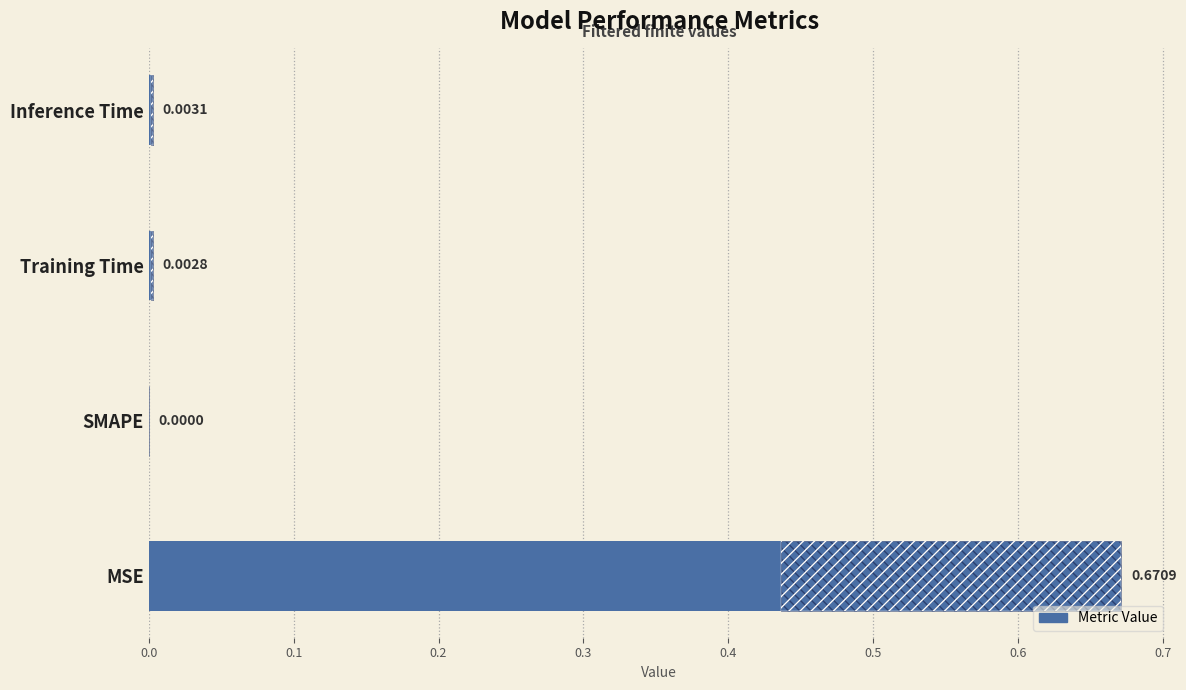

What is the greatest value displayed?

0.7